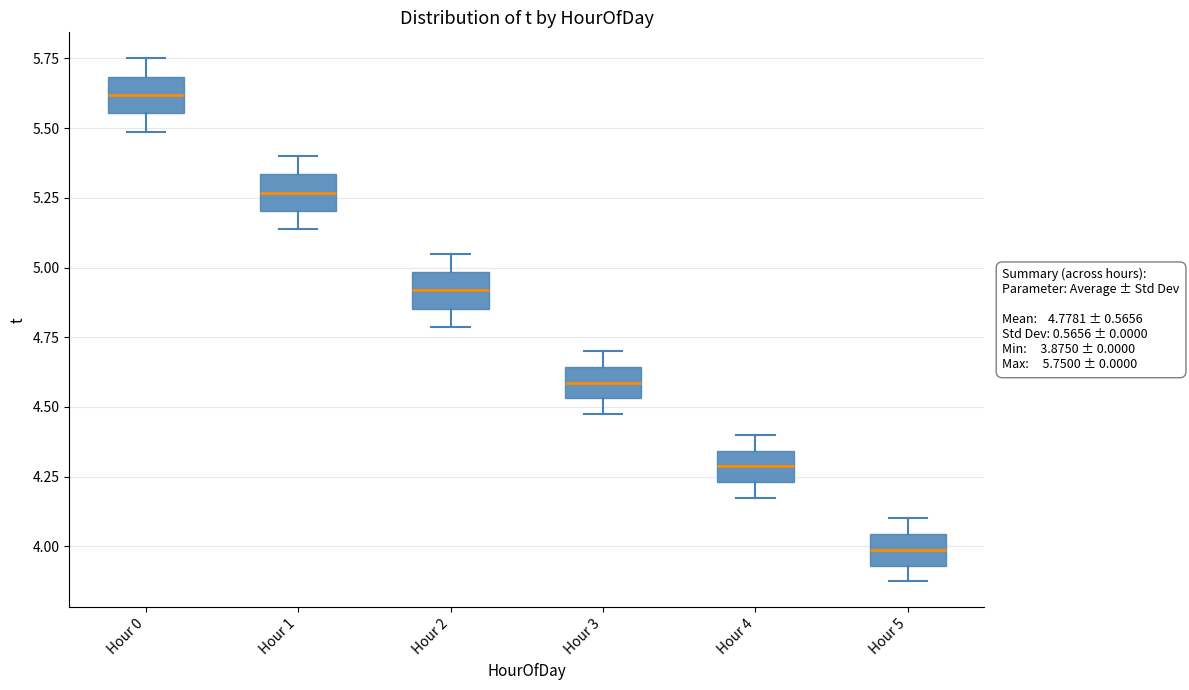

Which box has the lowest median line?

Hour 5